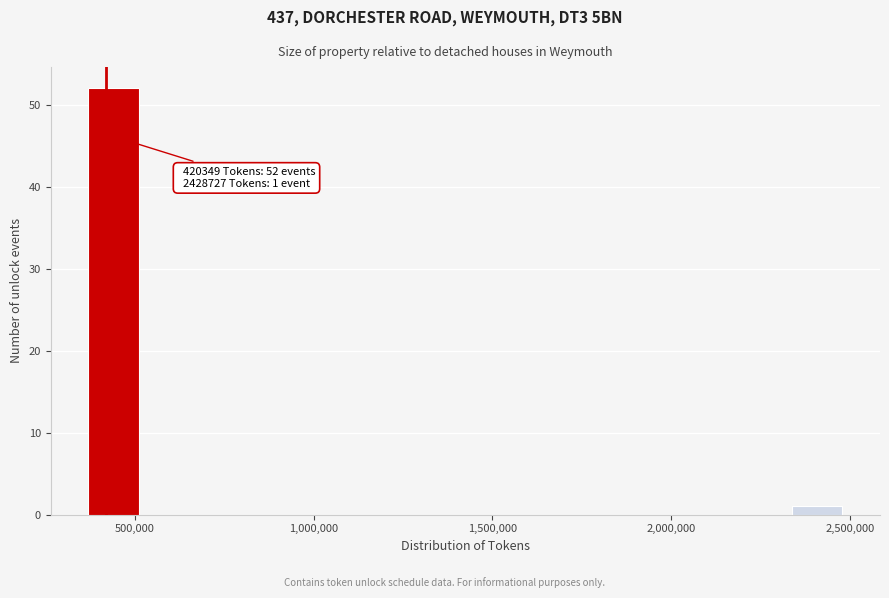

Around what value on the x-axis is the tallest bar? Give the approximate position of its centre, as read against the axis.

450000